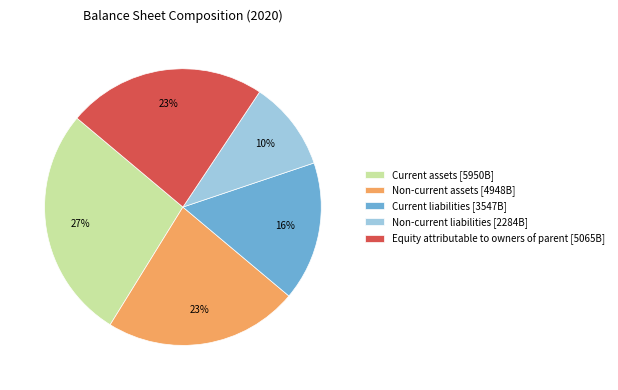

To the nearest percent, what is the difference between the largest and smallest slice percentages?

17%